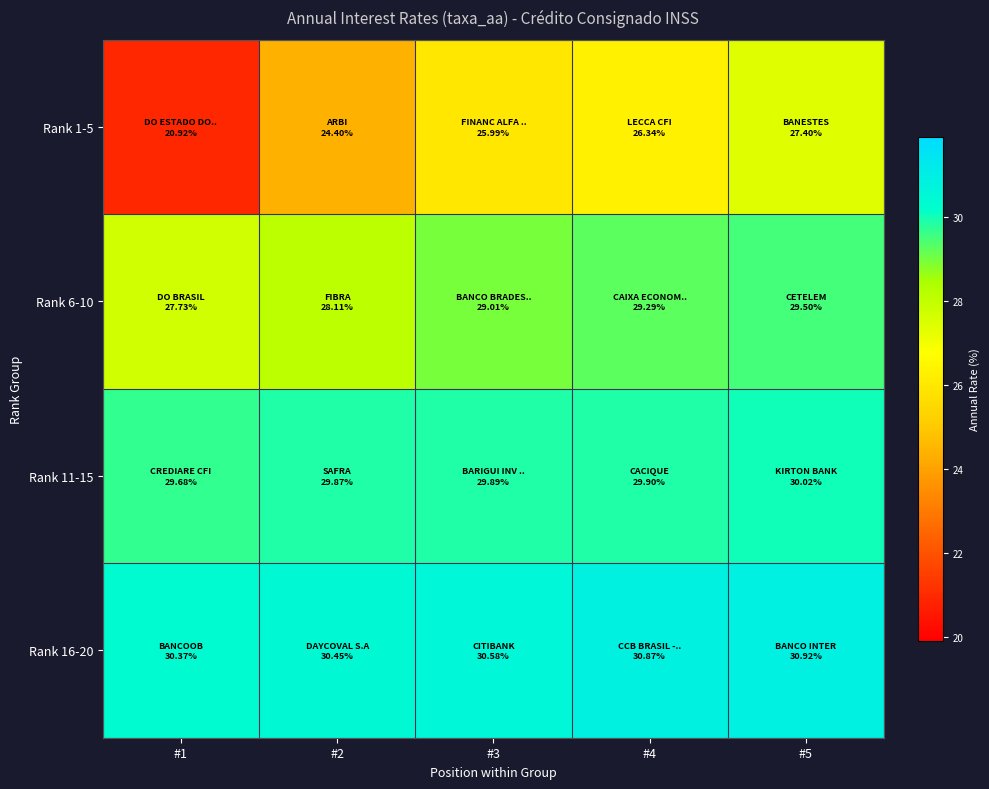

Which series changed the most between #2 and #3?

Rank 1-5